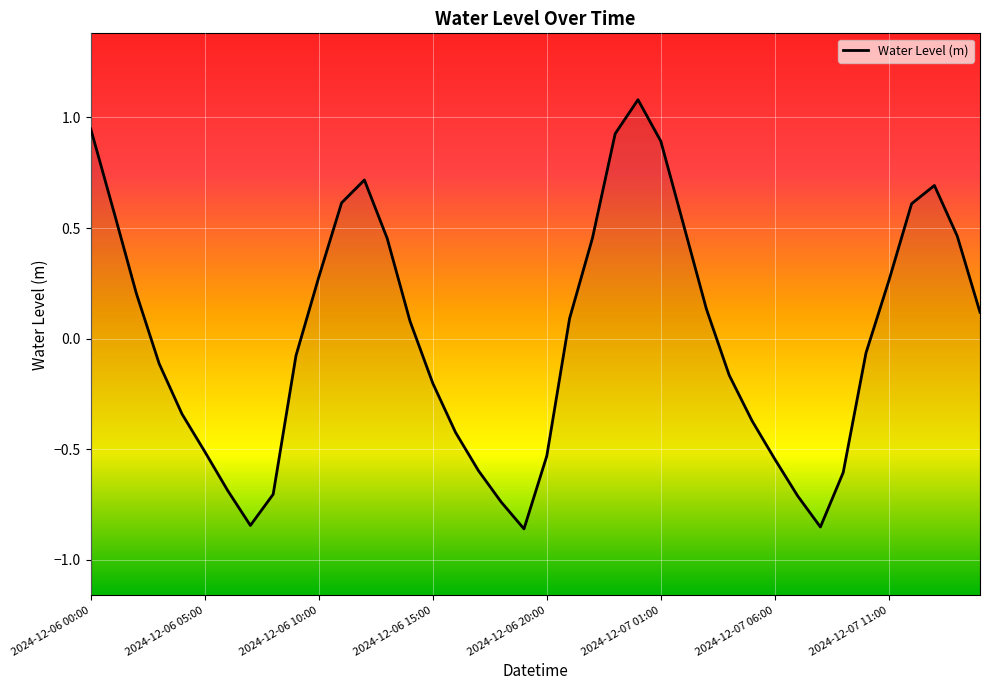

Which label corresponds to the smallest value in the chart?

19